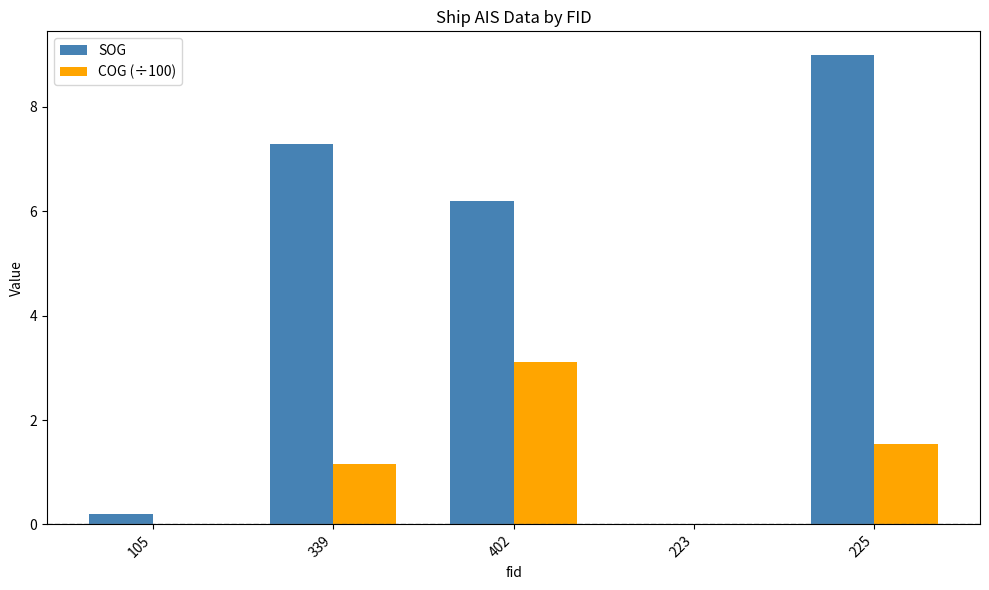

The SOG series shows 0.2 at 105. True or false?

True